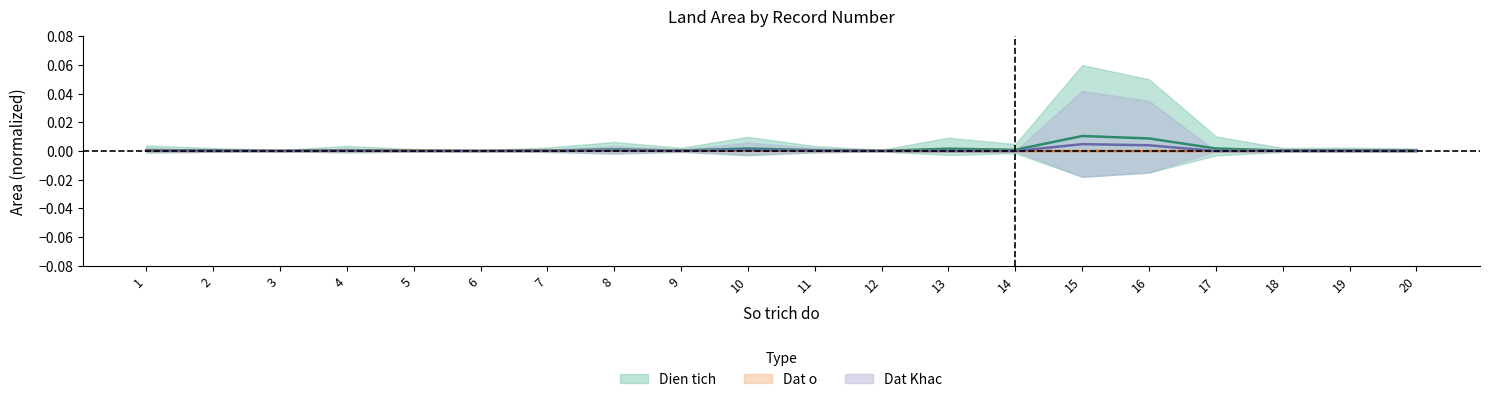

At how many categories does at least one series exceed 0?

20